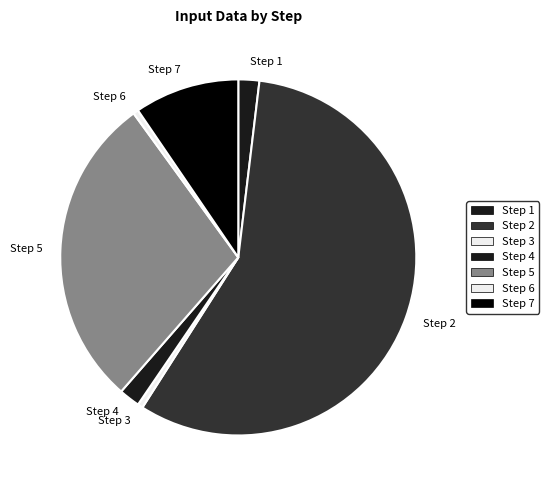

Is the sum of Step 2 and Step 4 greater than half?

Yes